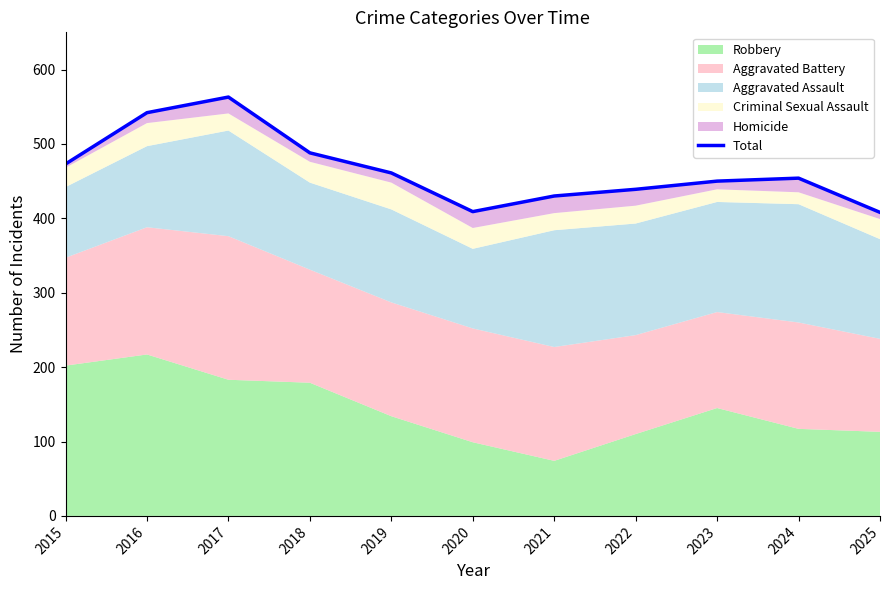

How many interior local valleys (lower than both neighbors) does the data have?

1